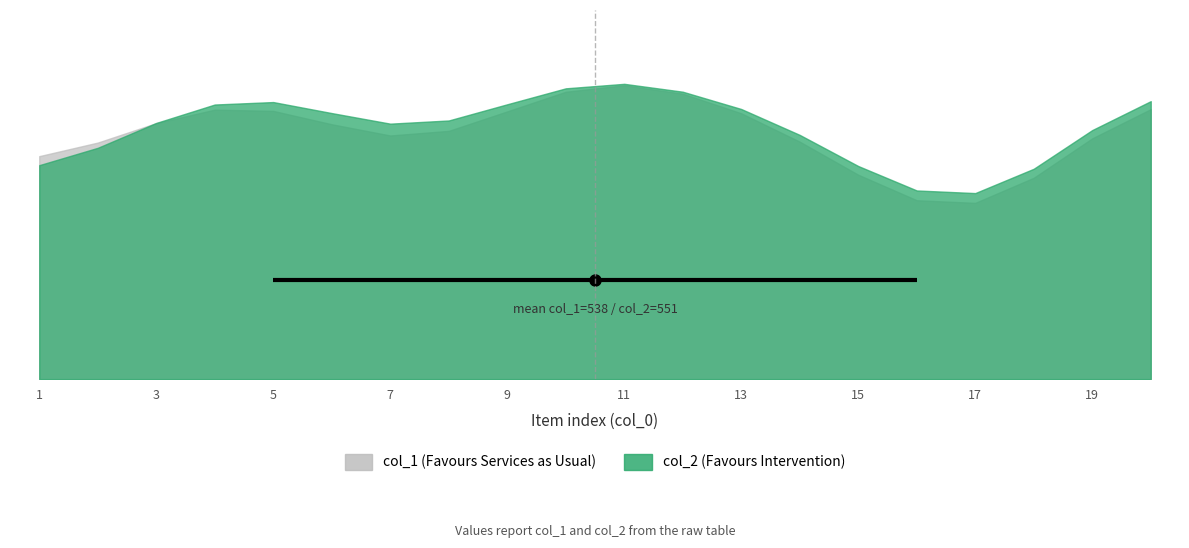

List the series in order of their overall mean, lowest first.

col_1, col_2